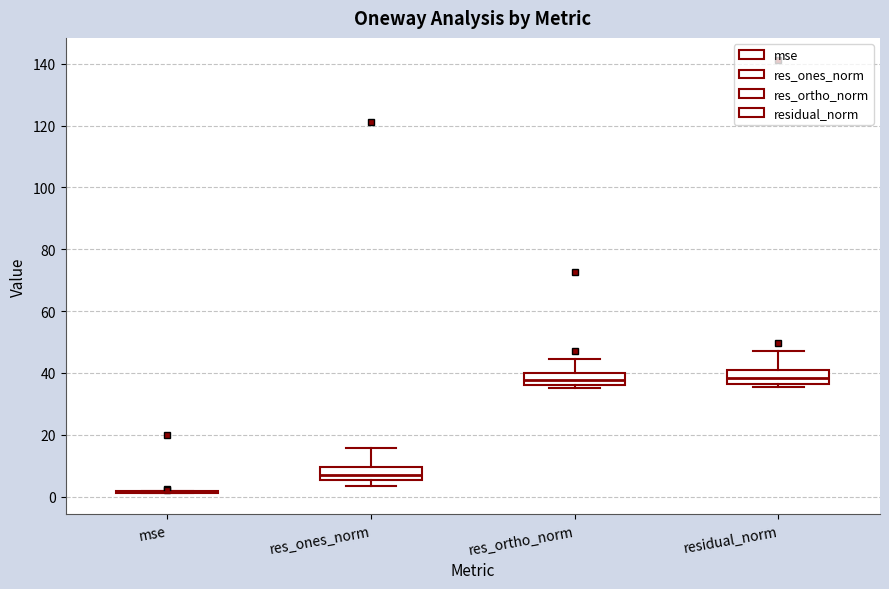

Reading left to right, transcribe this box plot: for each box, give where its median line is, the range the box spans, and where its two whiskers end, as read against the y-axis. The values are not printed on the chart, so give them approximately, as read against the axis.

mse: box collapsed to a line at 2, whiskers 2 to 2
res_ones_norm: median 8, box 6 to 10, whiskers 4 to 16
res_ortho_norm: median 38, box 36 to 40, whiskers 36 (just below the box's lower edge) to 44
residual_norm: median 38, box 36 to 42, whiskers 36 (just below the box's lower edge) to 48